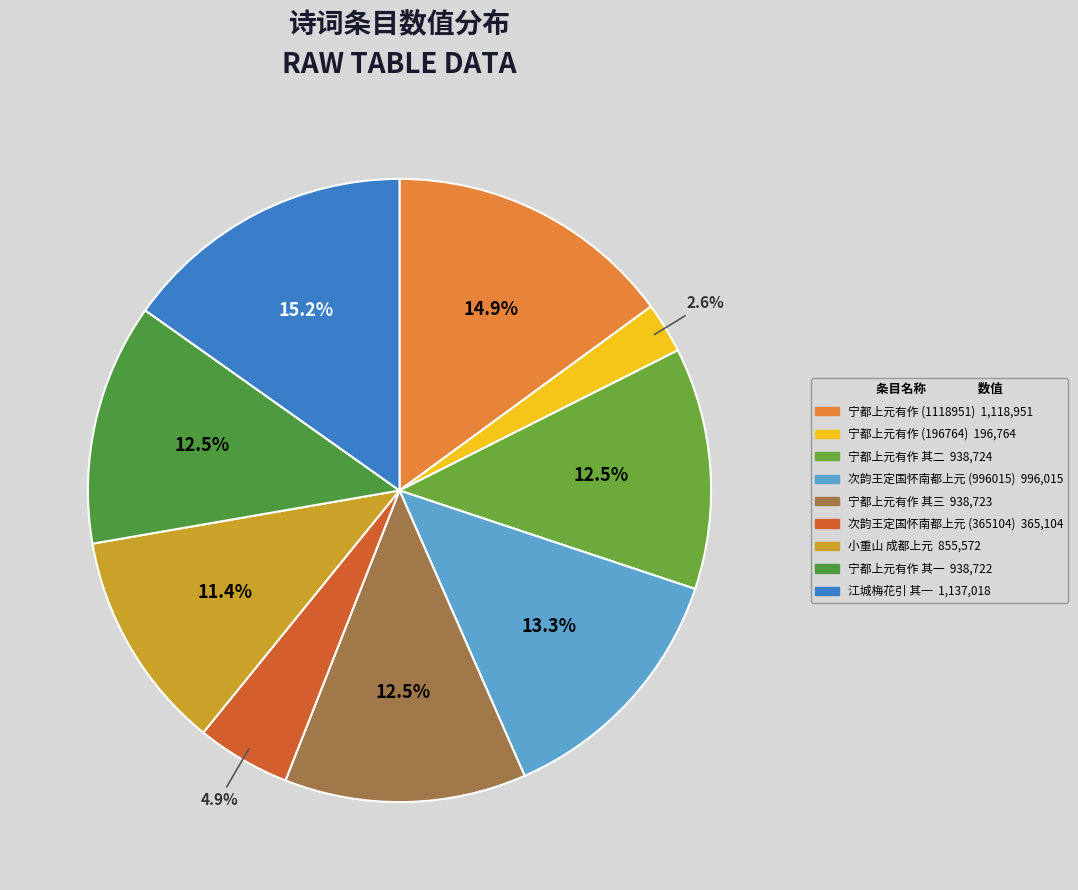

How many segments does this pie chart have?

9